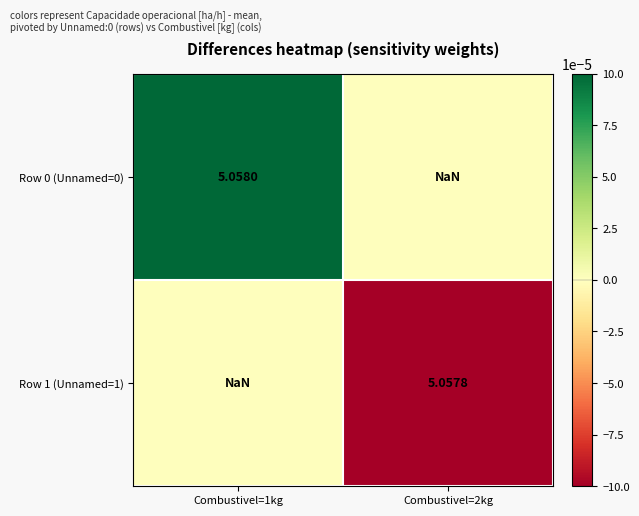

Is the value of Row 0 (Unnamed=0) at Combustivel=1kg greater than the value of Row 1 (Unnamed=1) at Combustivel=1kg?

No